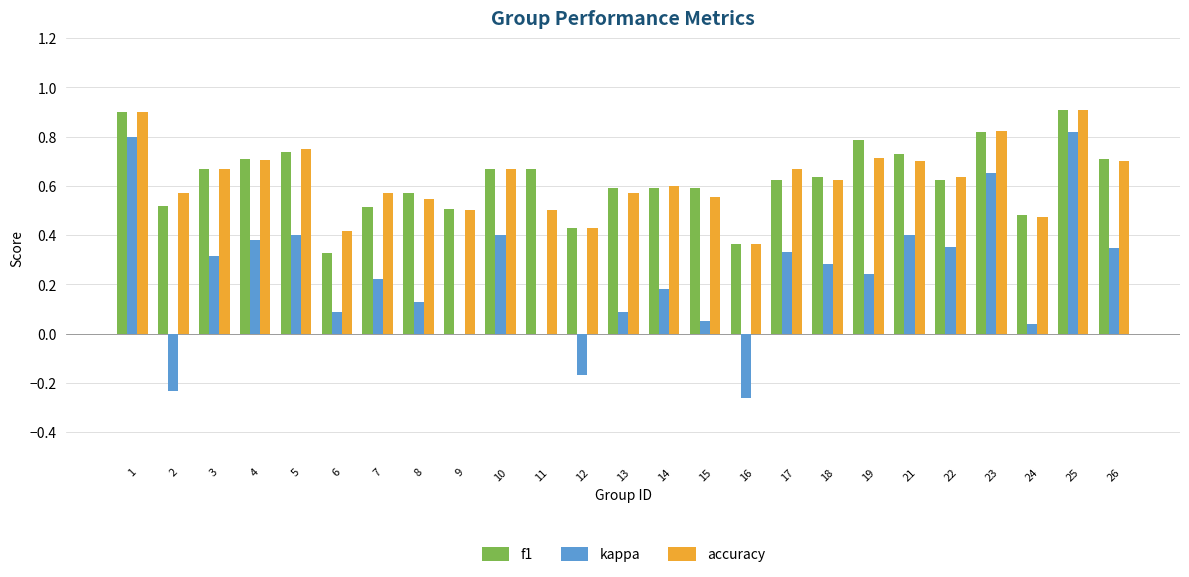

Between 1 and 13, which series saw the biggest shift?

kappa